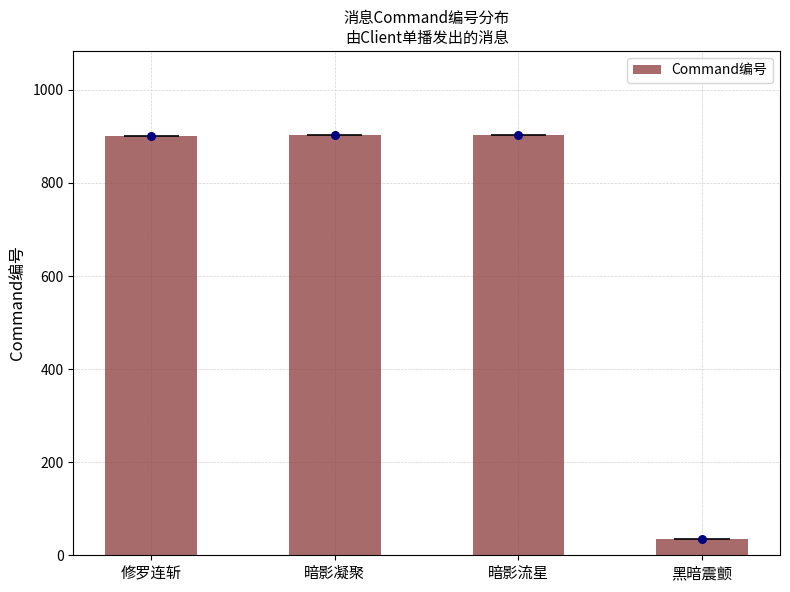

What is the ratio of the value at 修罗连斩 to the value at 暗影凝聚?

1.0